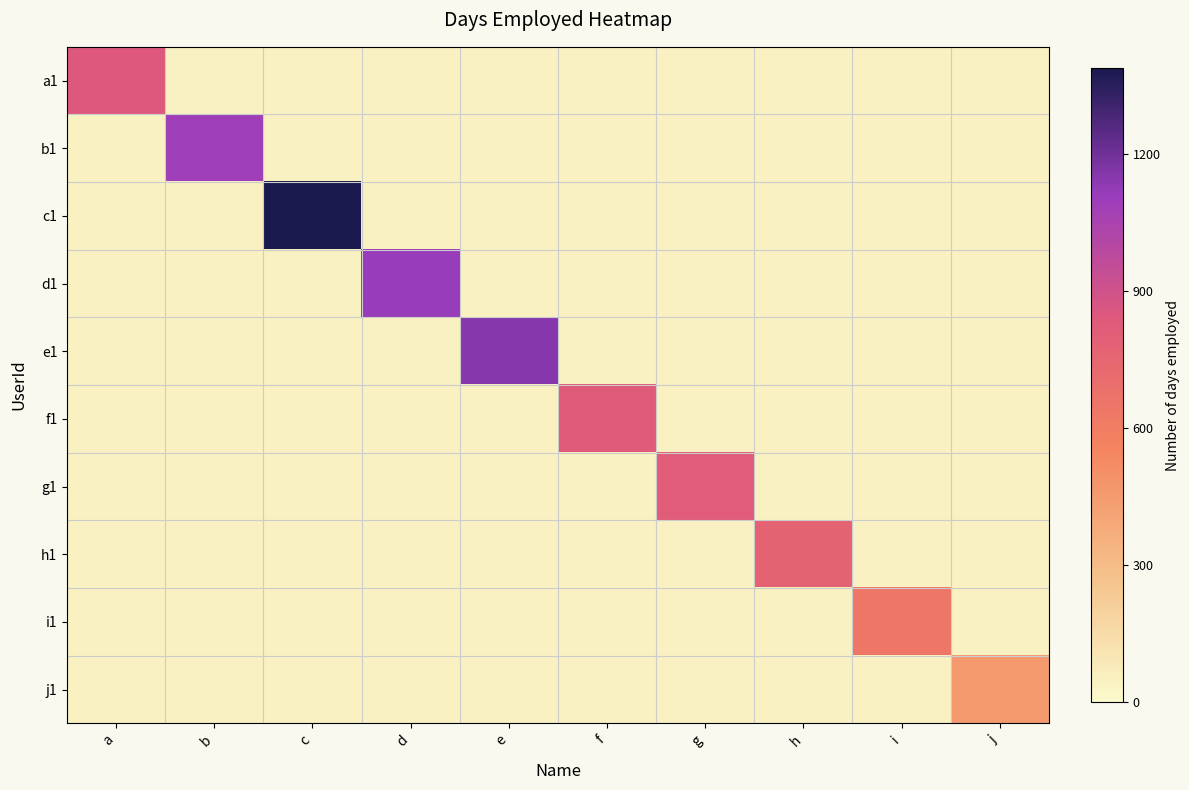

How many distinct data groups are displayed?

10